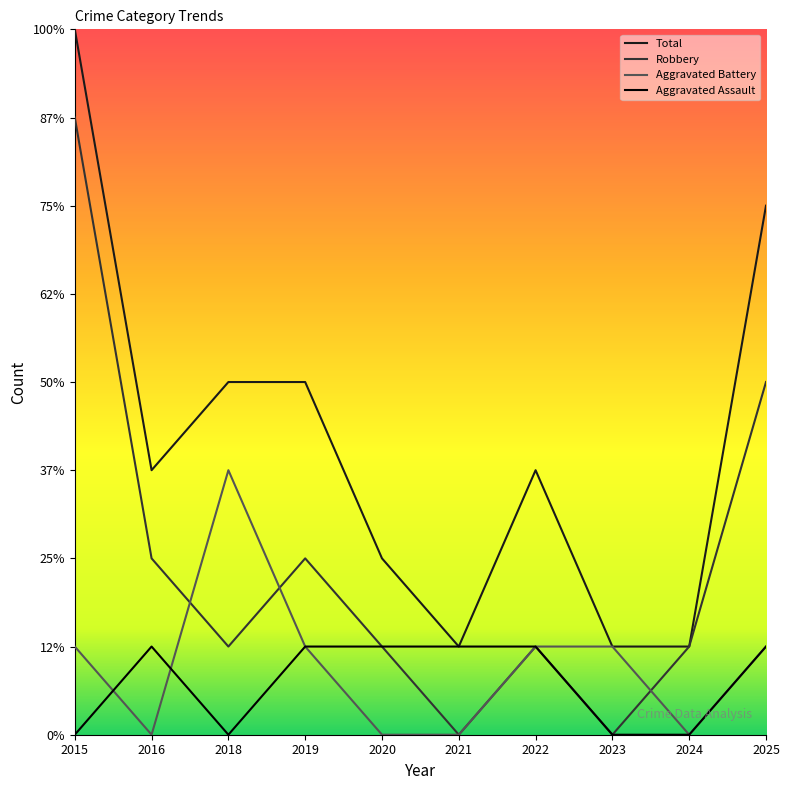

The value of Total at 2021 is 1. True or false?

False